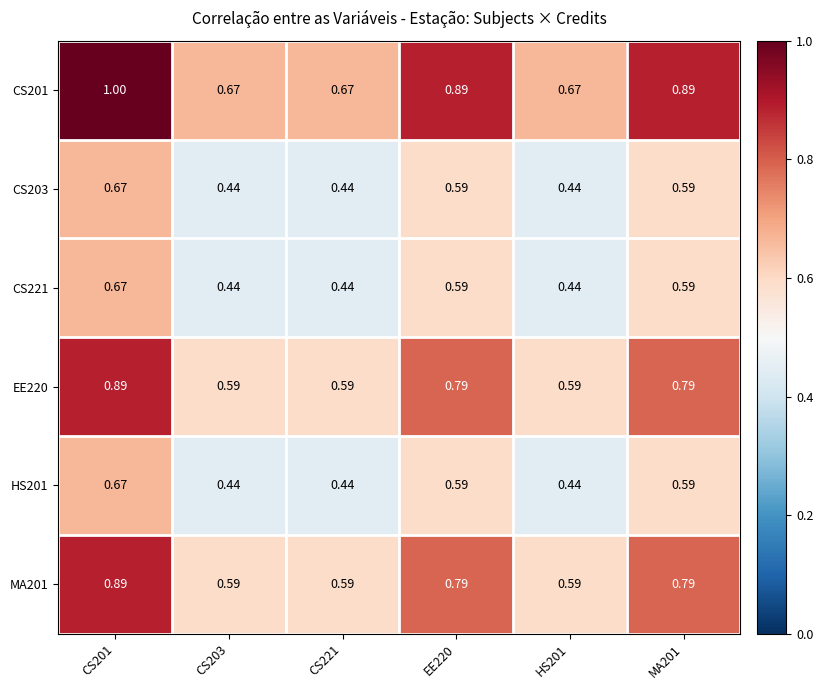

What is the total value across all series at HS201?

3.2